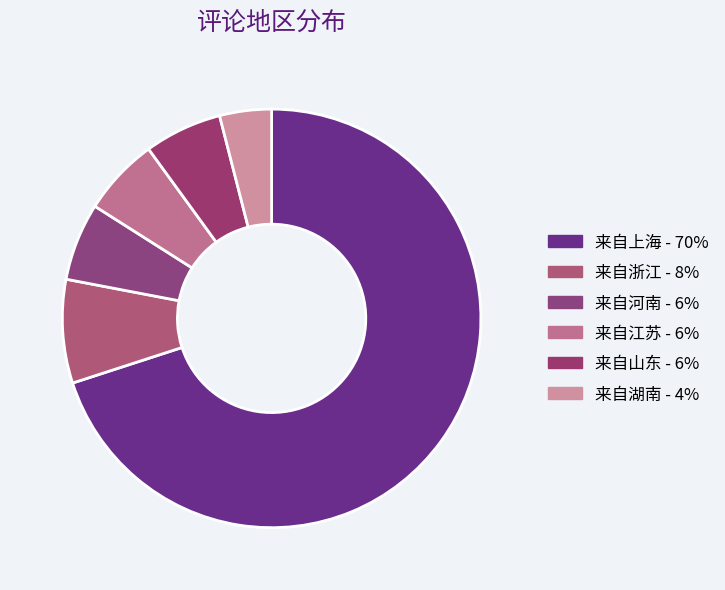

How many slices are in this pie chart?

6